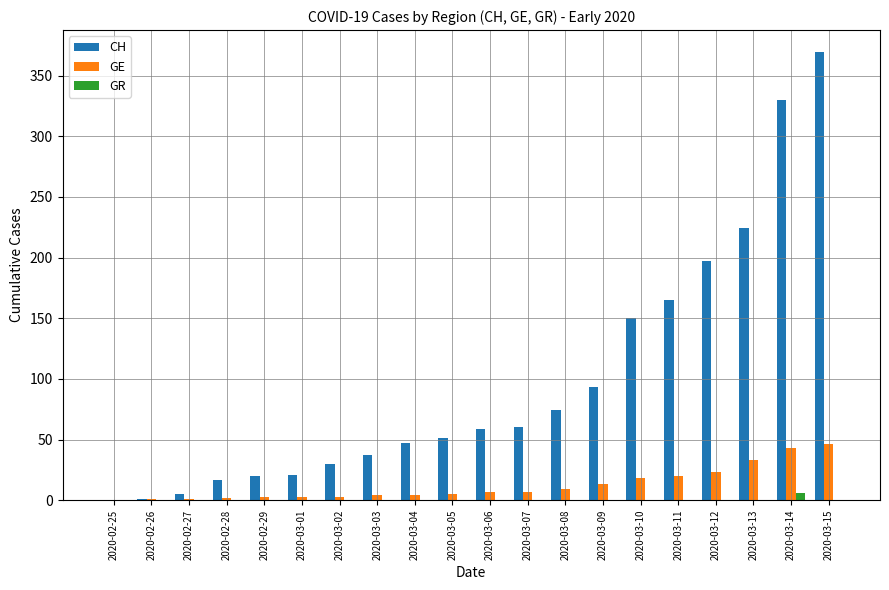

Between 2020-02-27 and 2020-03-08, which series saw the biggest shift?

CH